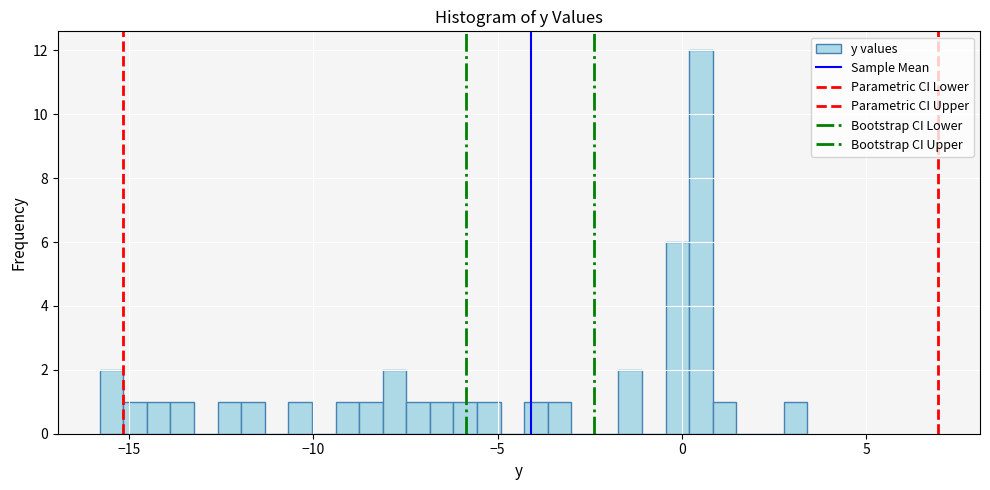

Around what value on the x-axis is the tallest bar? Give the approximate position of its centre, as read against the axis.

0.5